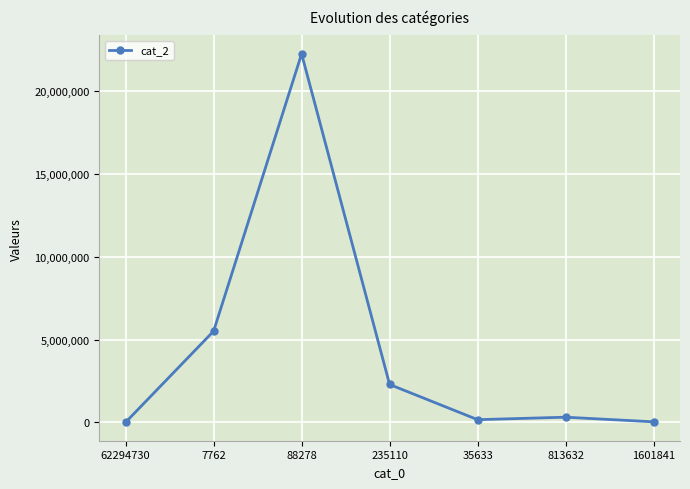

Where is the first local maximum?

88278